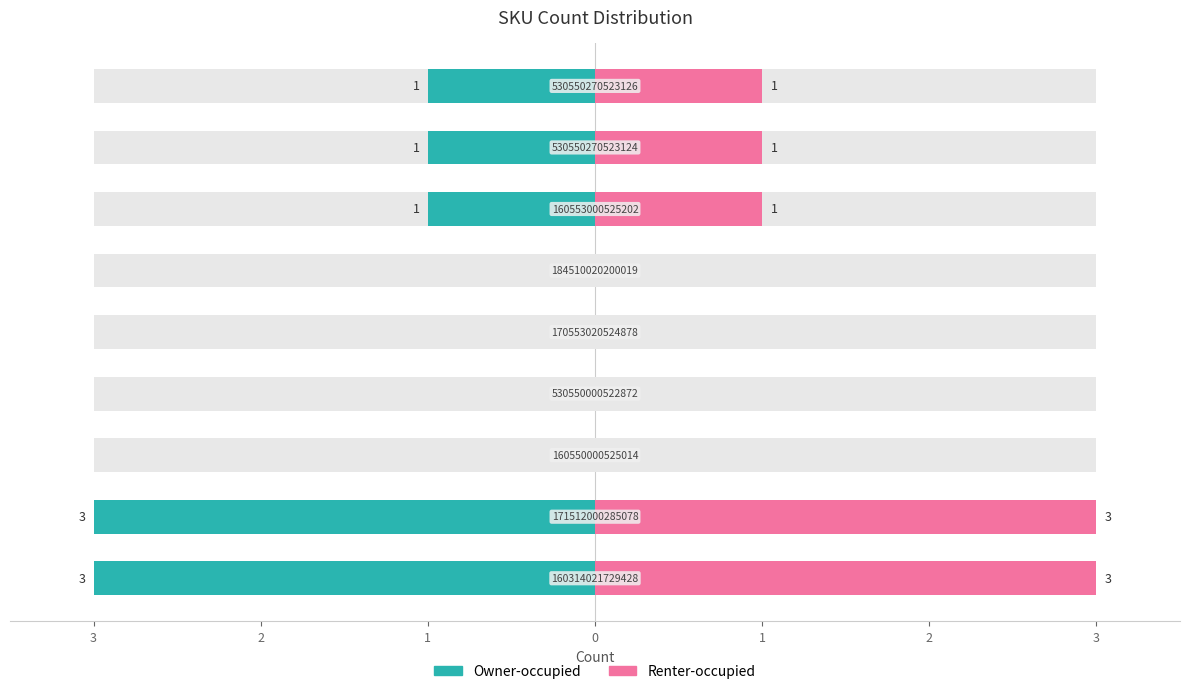

Which series has the largest total across all categories?

Renter-occupied